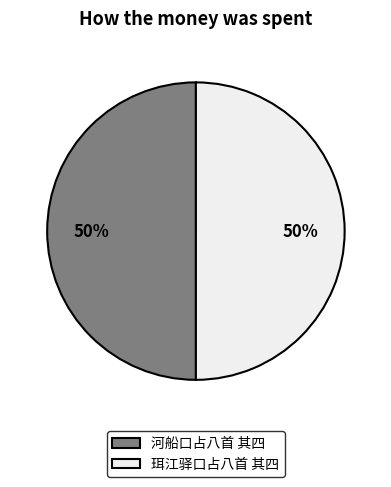

To the nearest percent, what portion does 河船口占八首 其四 represent?

50%